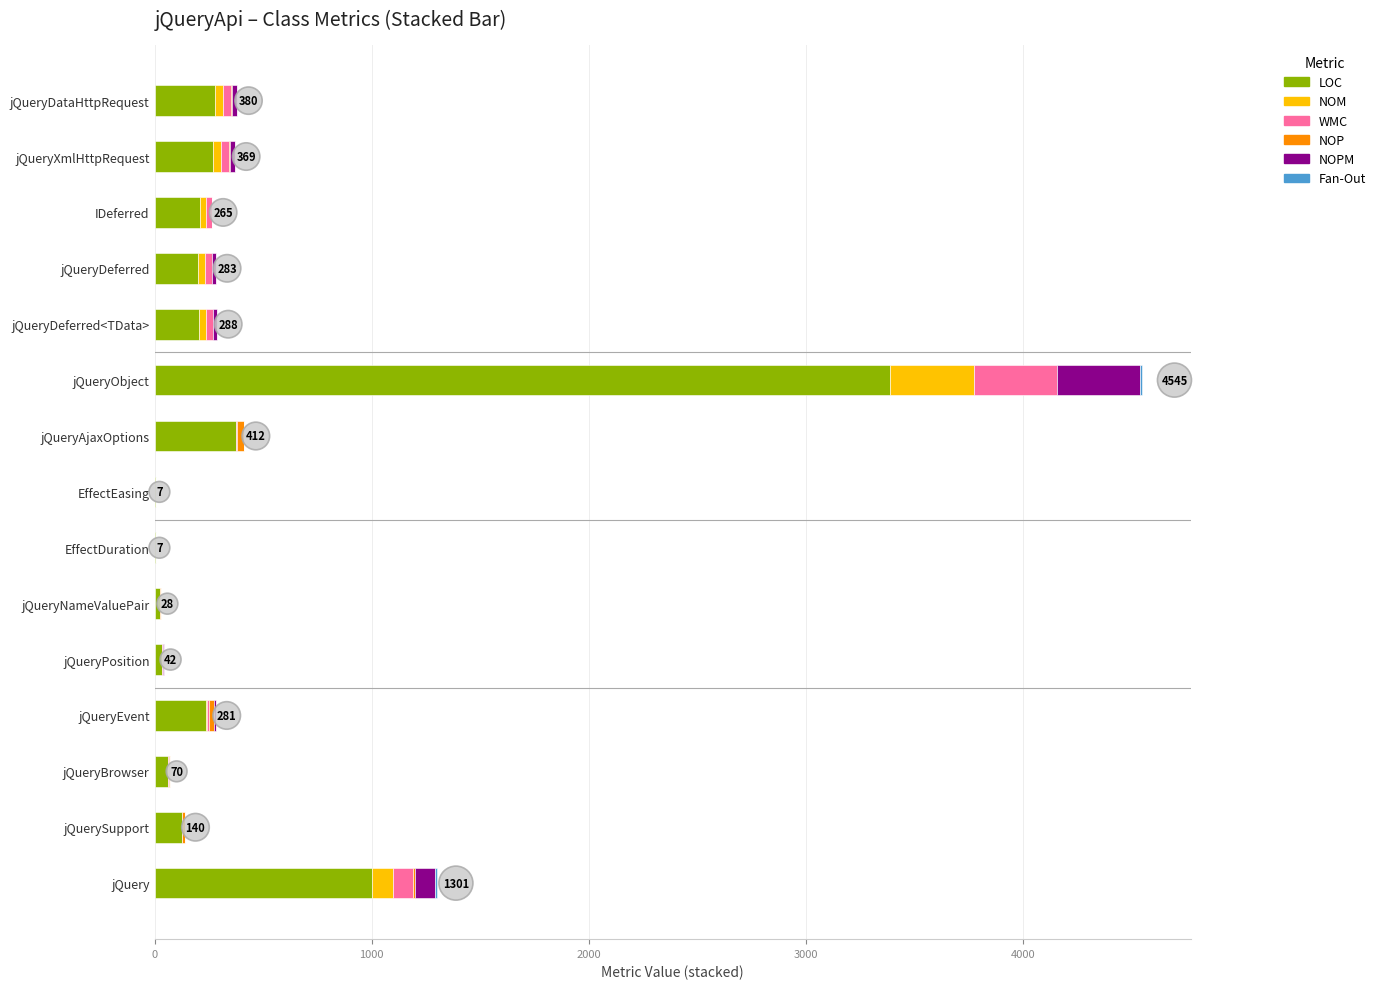

True or false: LOC has a value of 125 at jQuerySupport.

True